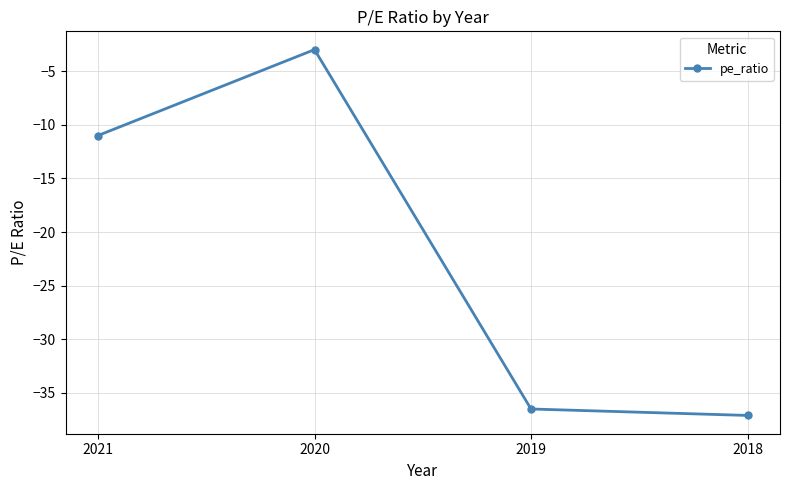

Count the number of values greater than -11.

1